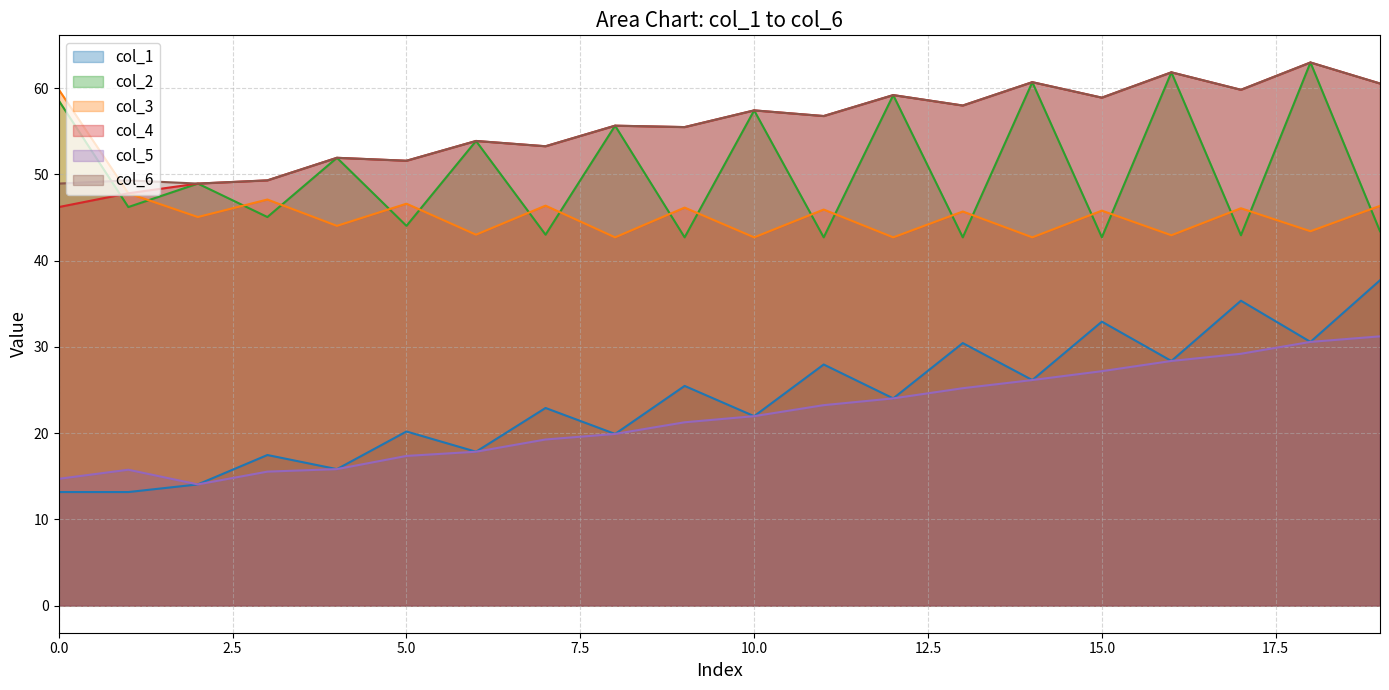

What is the average value of the col_2 series?

50.3